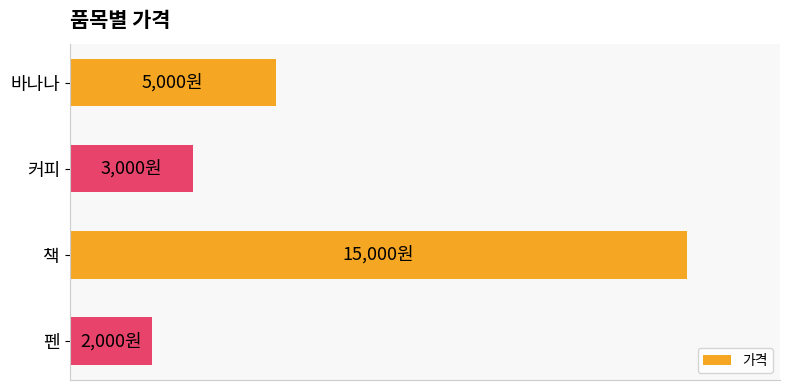

Does the chart contain any negative values?

No